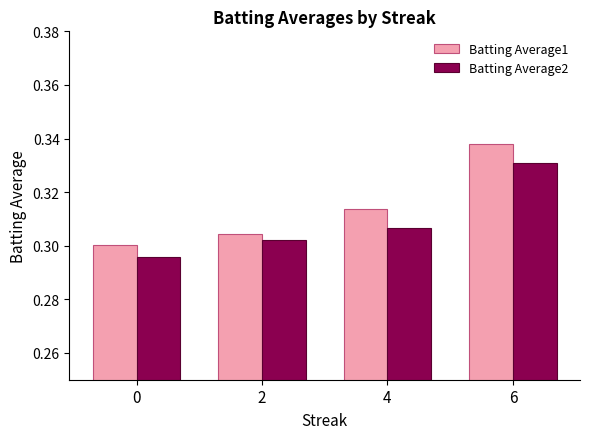

The value of Batting Average2 at 4 is 0.1. True or false?

False